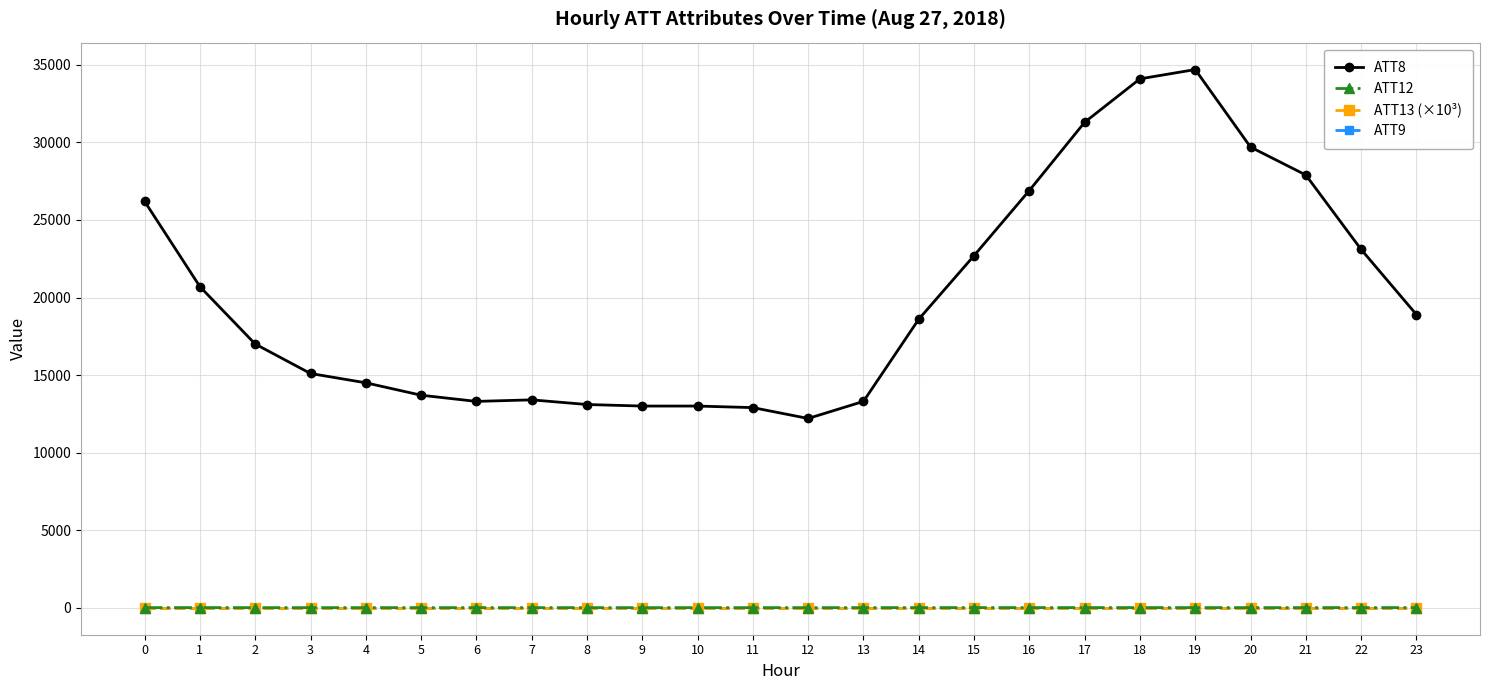

What is the spread (max minus min) of values at 21?

27910.0